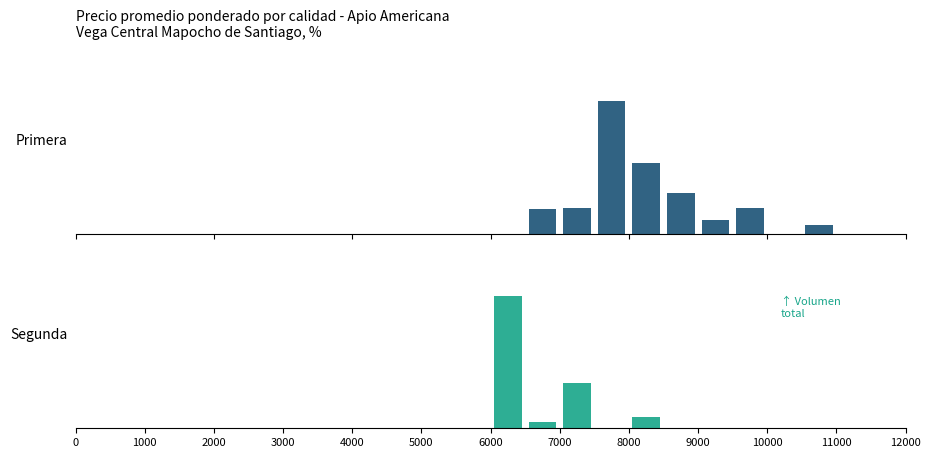

What is the difference between the second highest and second lowest values in the Segunda series?

212